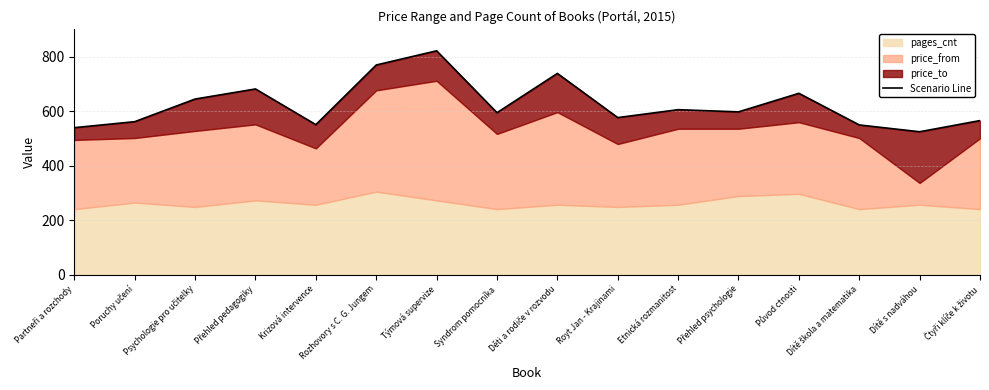

What is the label of the 12th point from the right?

Krizová intervence